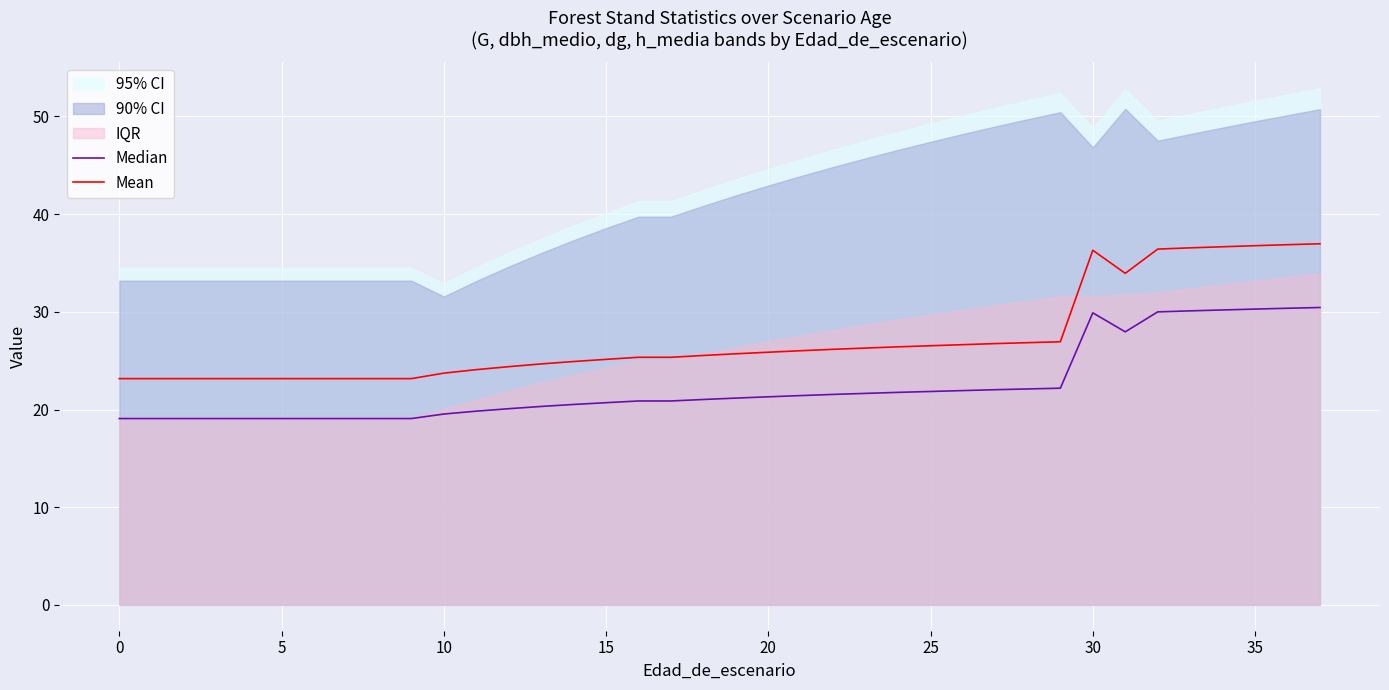

Is it true that Median equals 28.0 at 14?

False